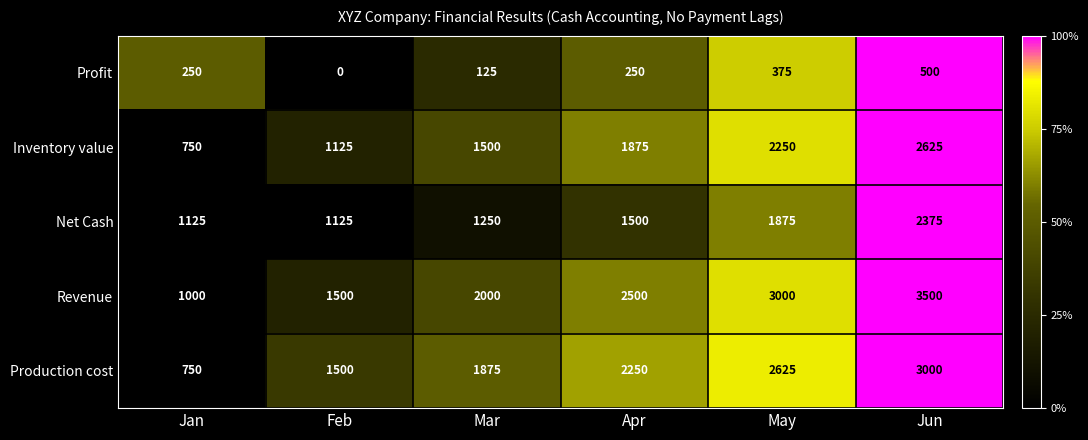

Which series changed the most between Jan and Jun?

Revenue